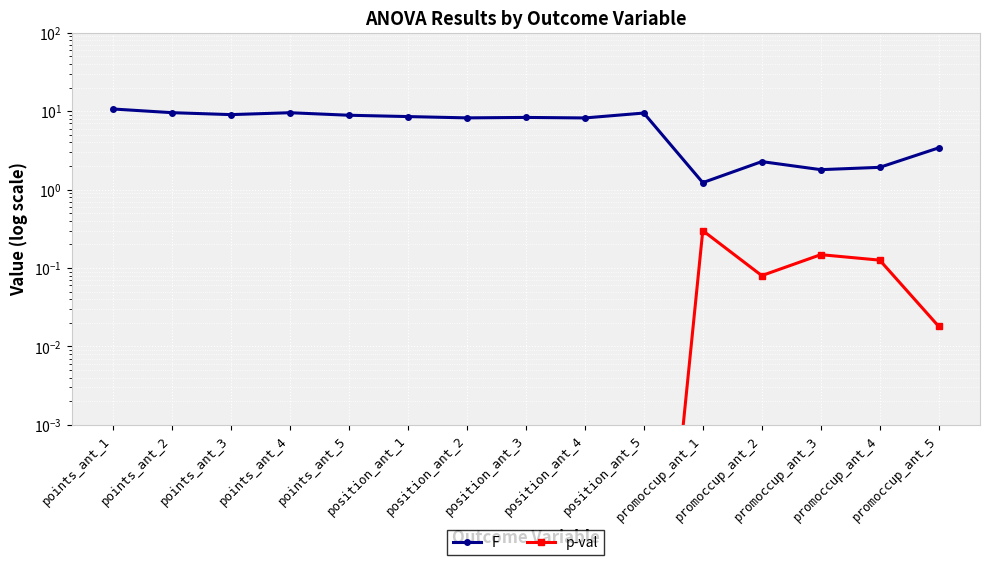

Count the number of categories in the chart.

15